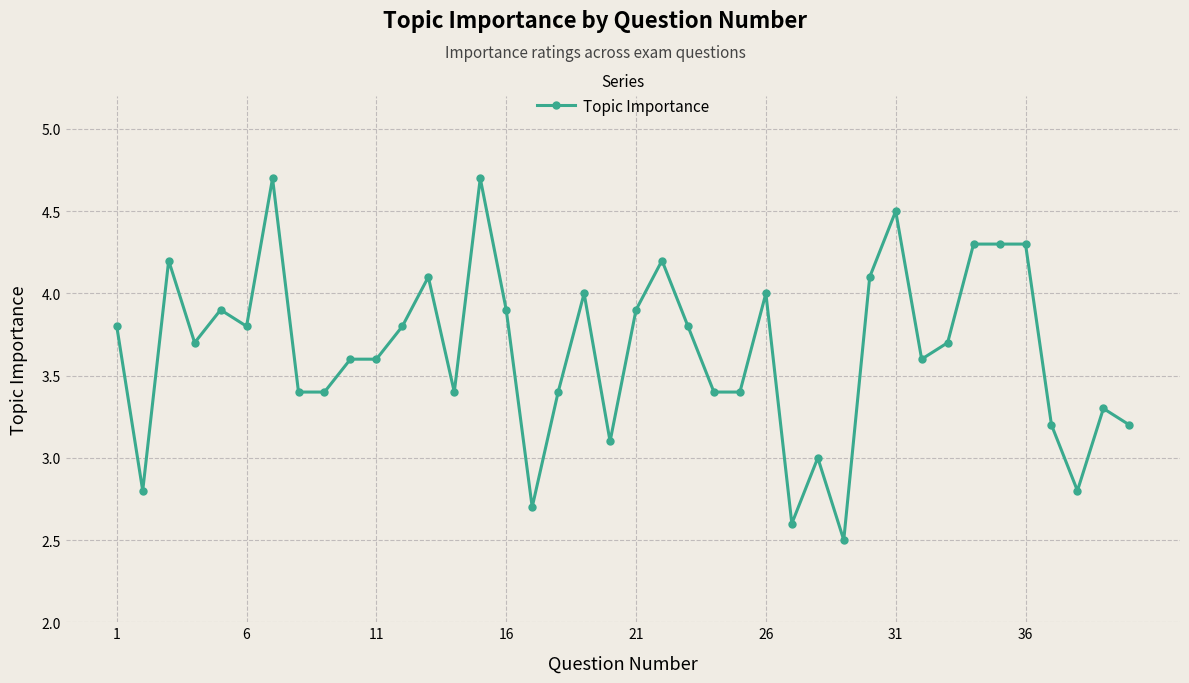

What is the average value?

3.7